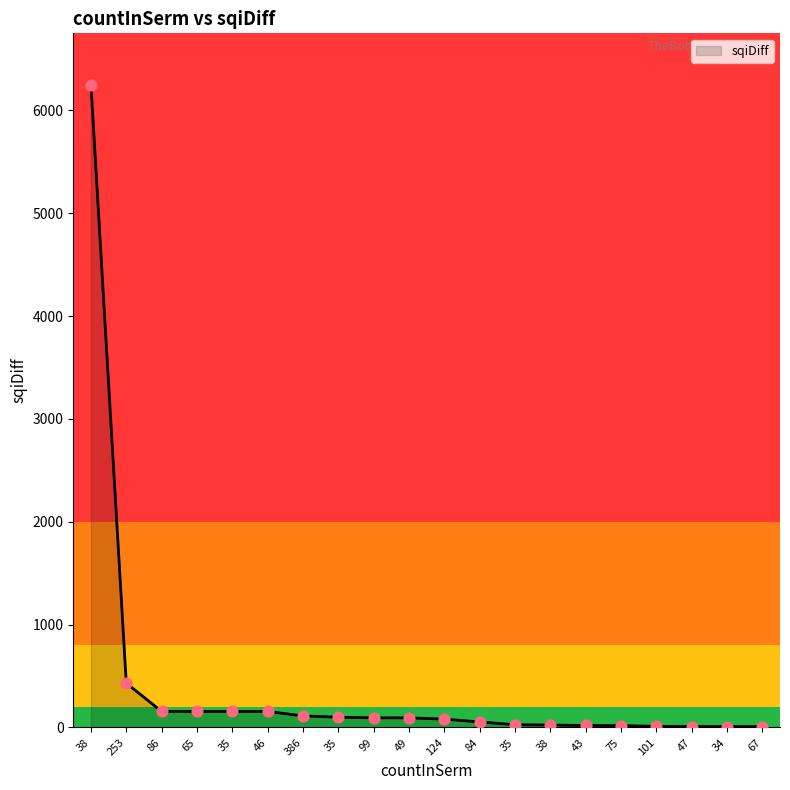

What is the change in value from 38 to 75?

-6231.9